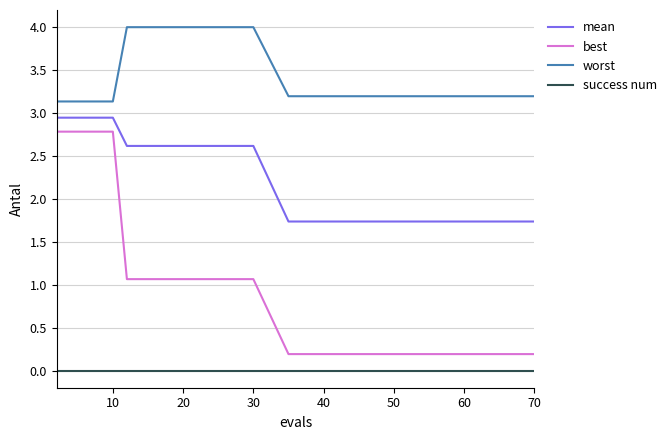

Rank the series by their average value, from lowest to highest.

success num, best, mean, worst